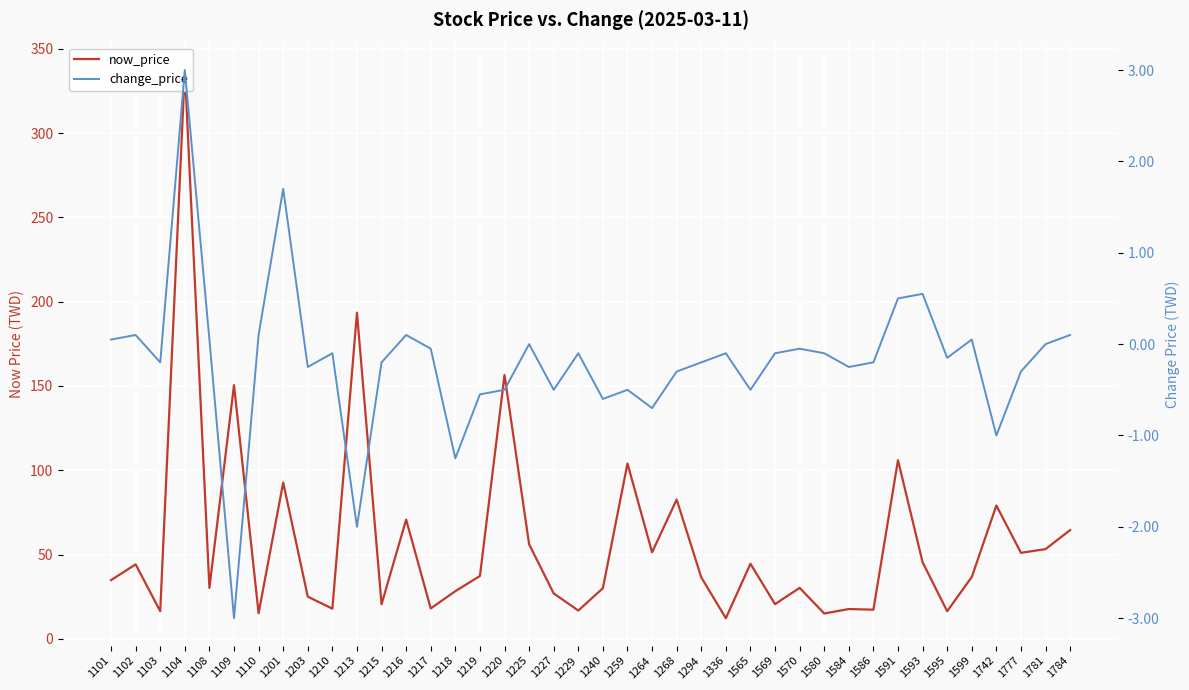

What is the difference between the now_price values at 1259 and 1215?

83.5